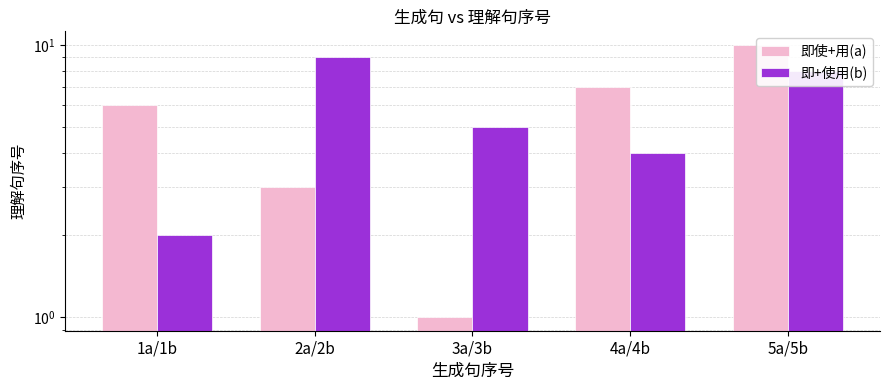

How many 即使+用(a) values are between 3 and 7?

3